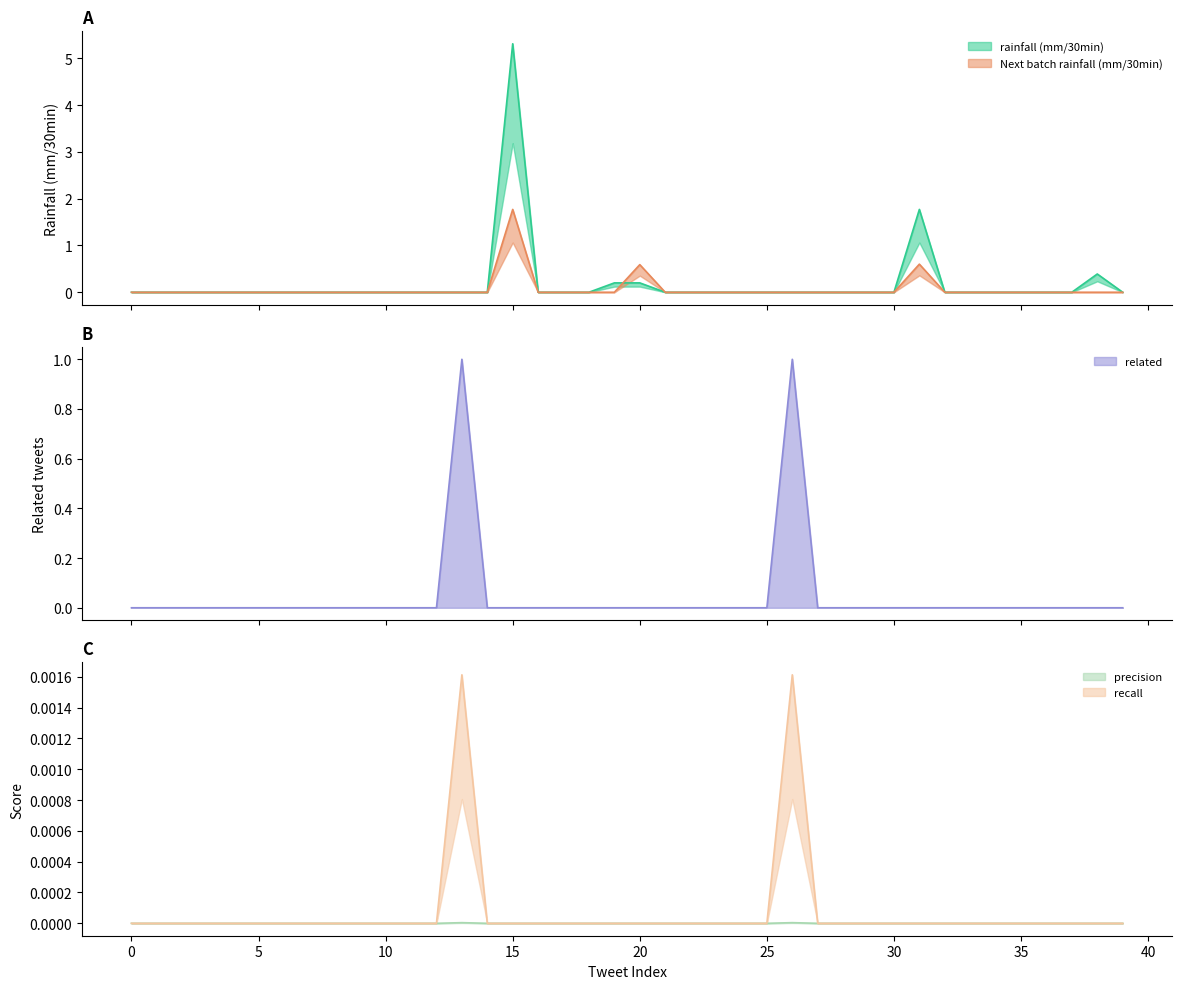

Is it true that precision equals 0.0 at 20?

True